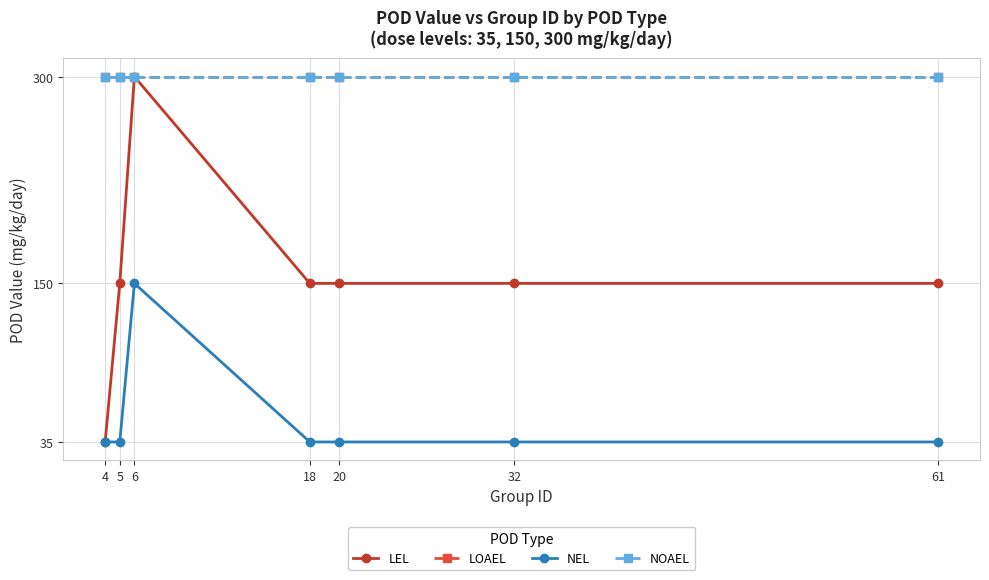

Which series has the widest spread of values?

LEL